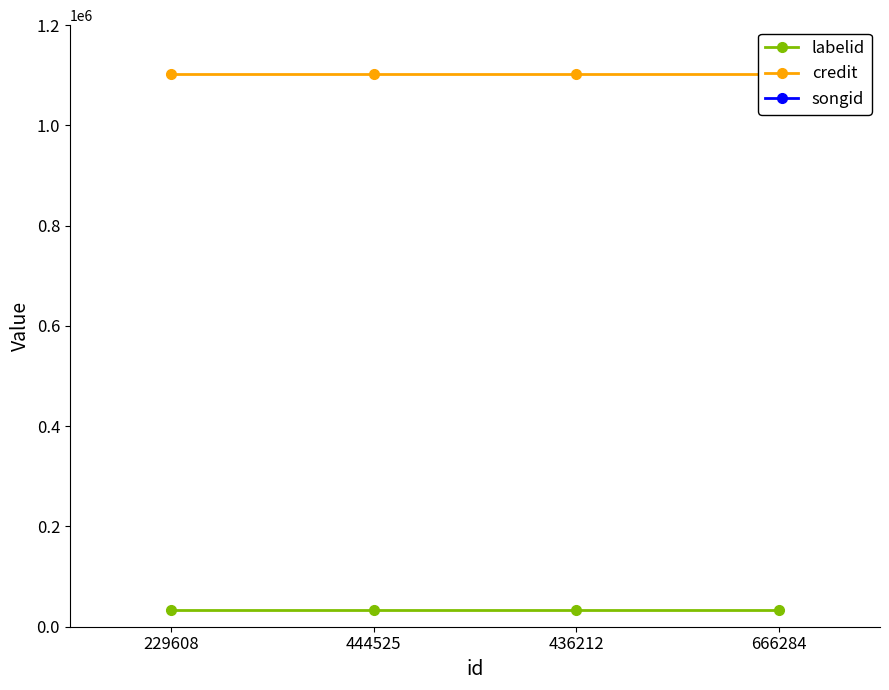

Which category has the highest value in the credit series?

229608